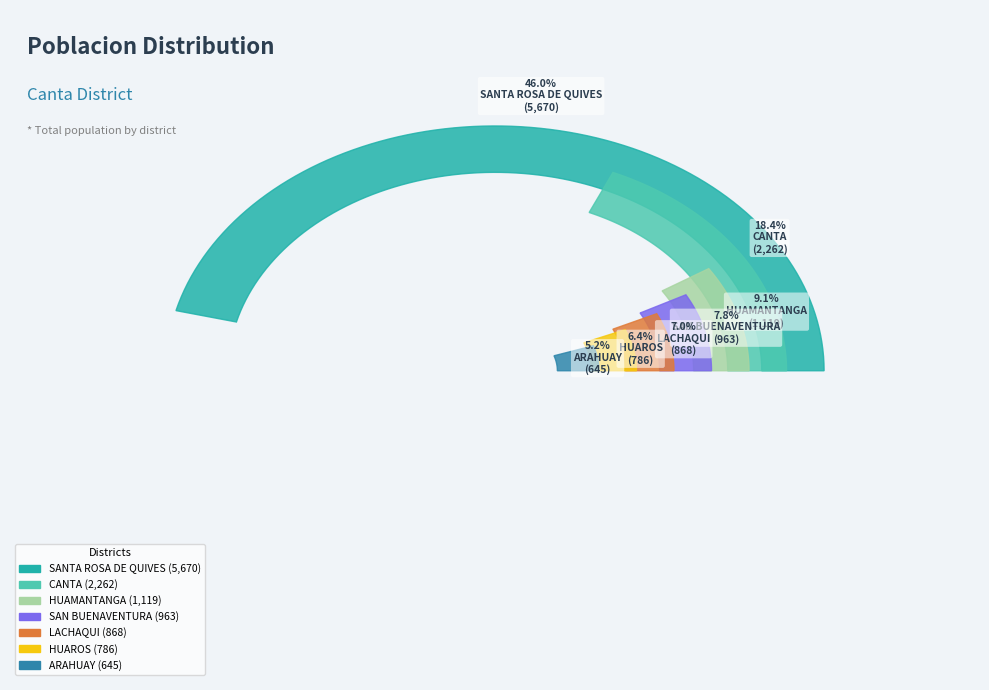

What percentage is the ARAHUAY slice, to the nearest percent?

5%